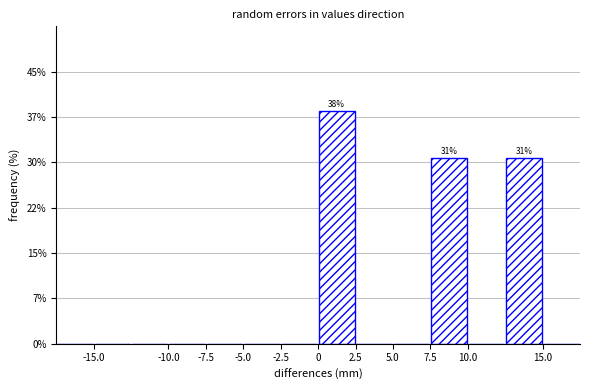

Which range on the x-axis has the tallest bar?

0.0 to 2.5